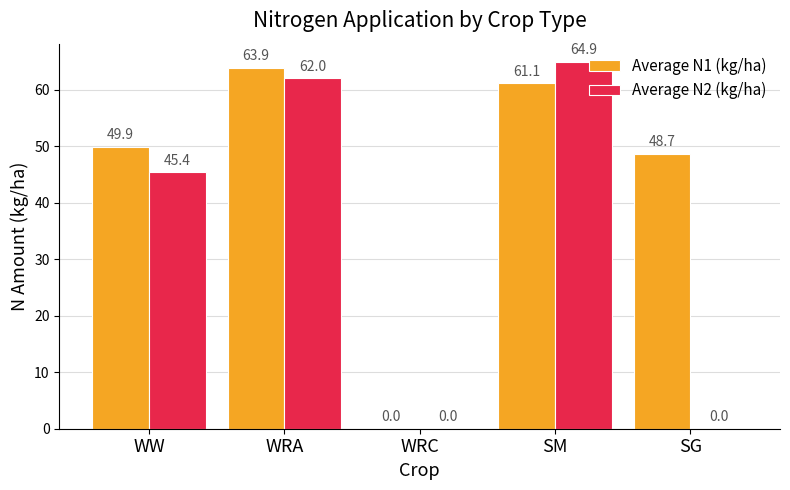

At which category is the sum across all series the highest?

SM